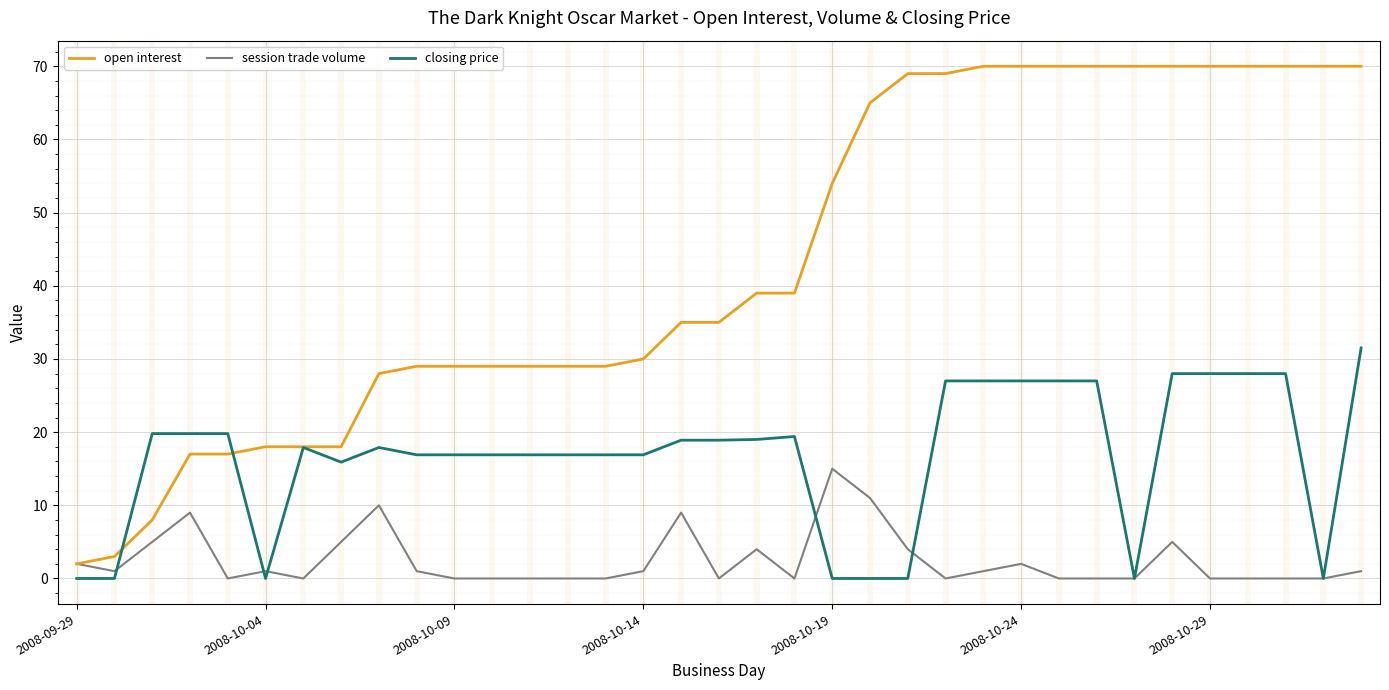

What is the highest value of the open interest series?

70.0